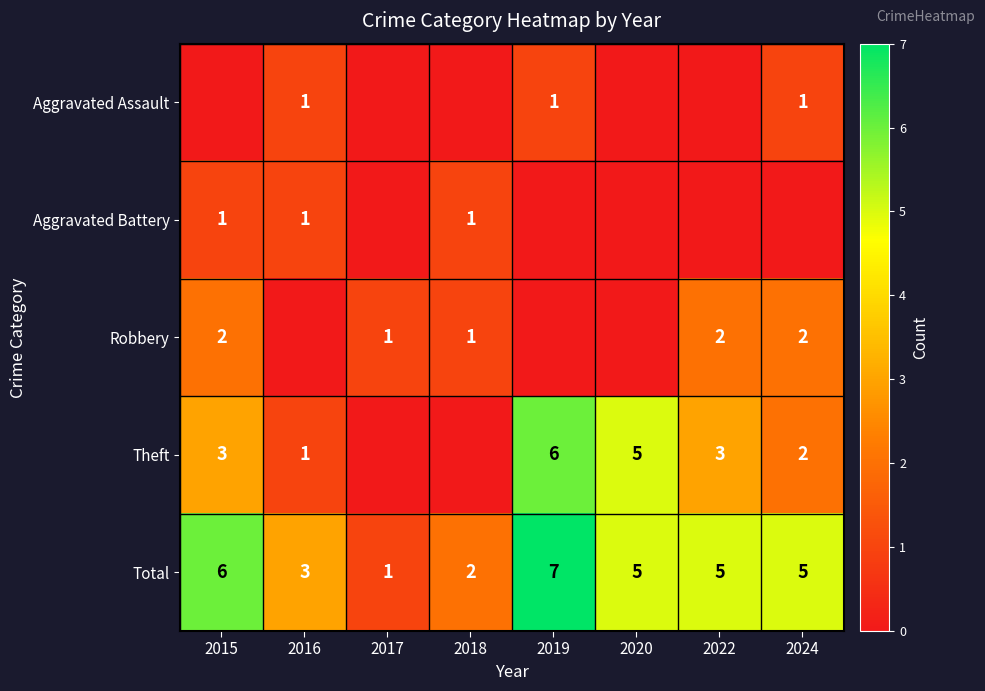

What is the sum of all Total values?

34